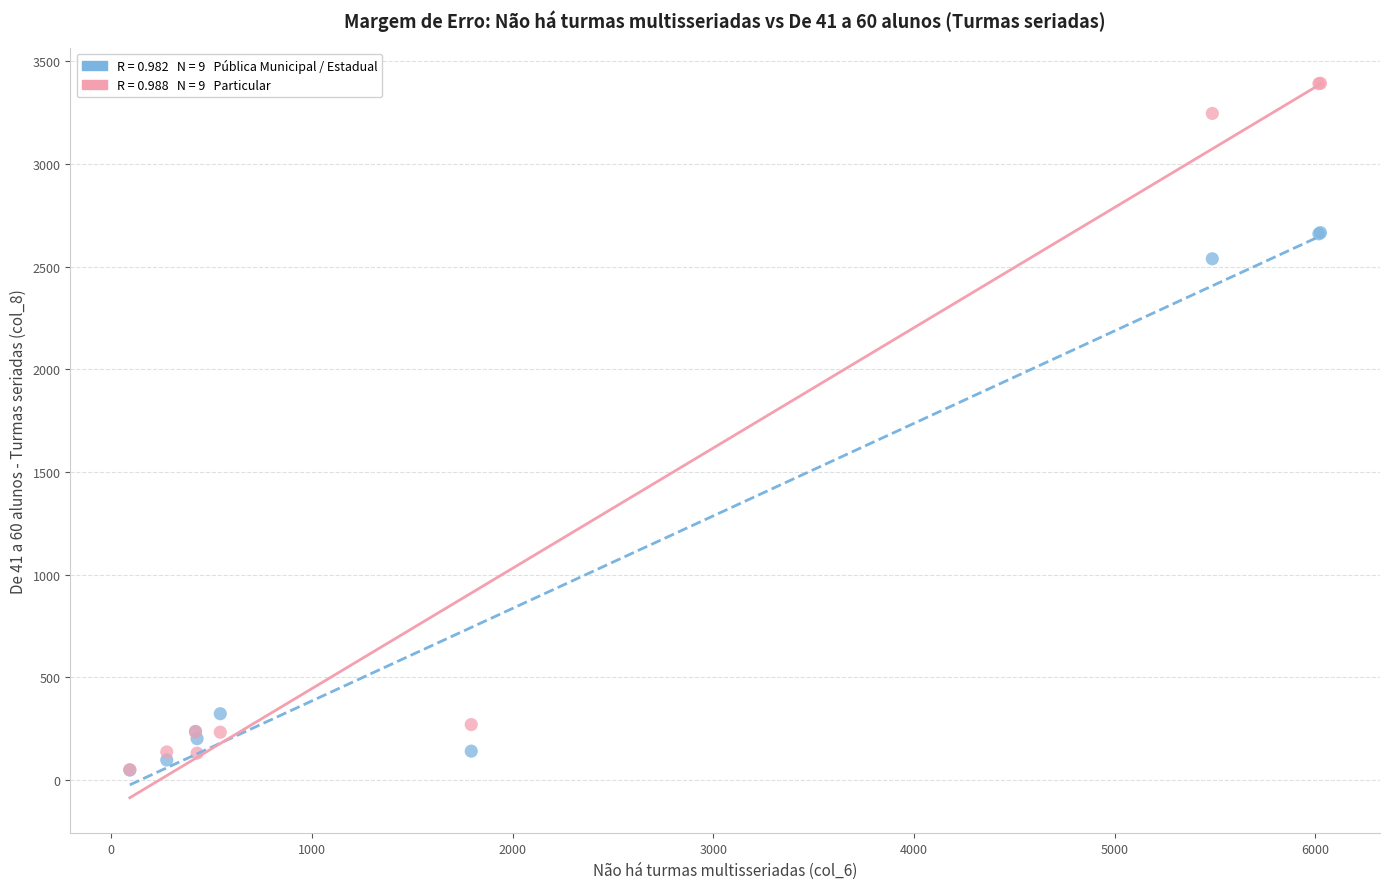

Across all series, what Y value is closest to 1720?

2538.2